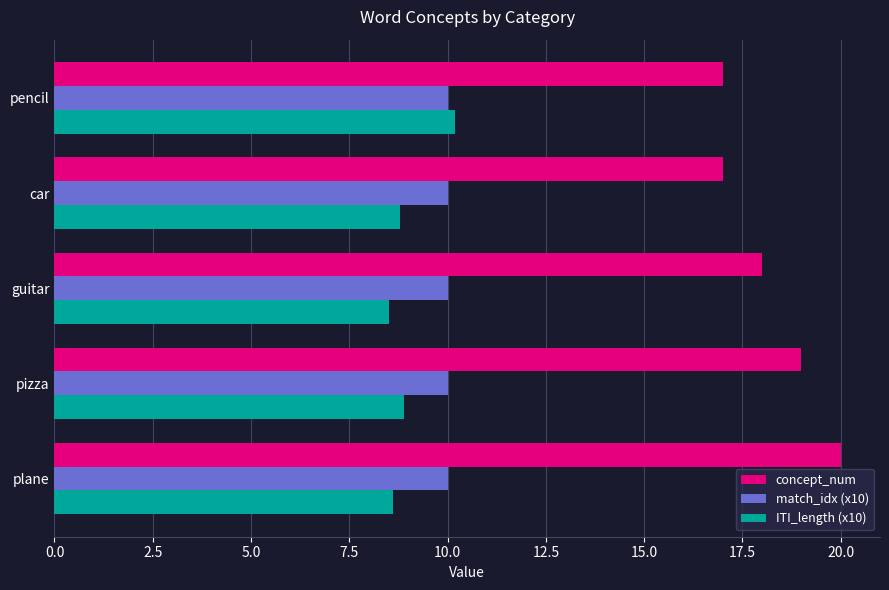

Which series has the widest spread of values?

concept_num